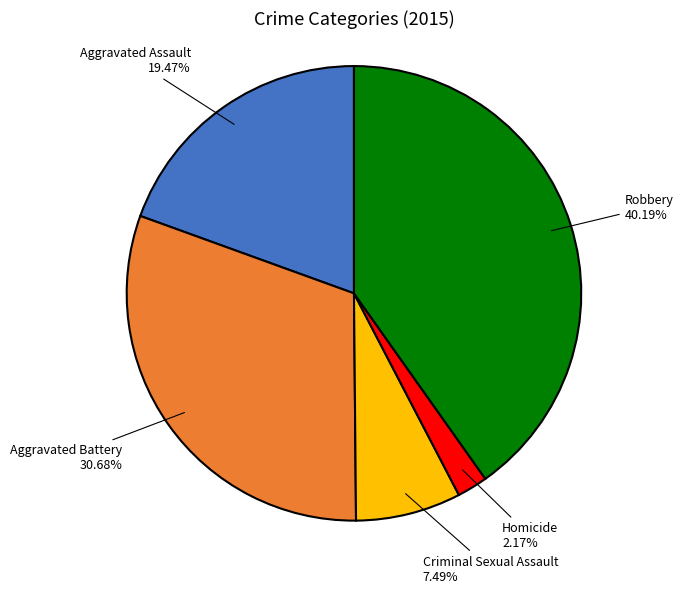

What is the ratio of the value at Criminal Sexual Assault to the value at Aggravated Assault?

0.4